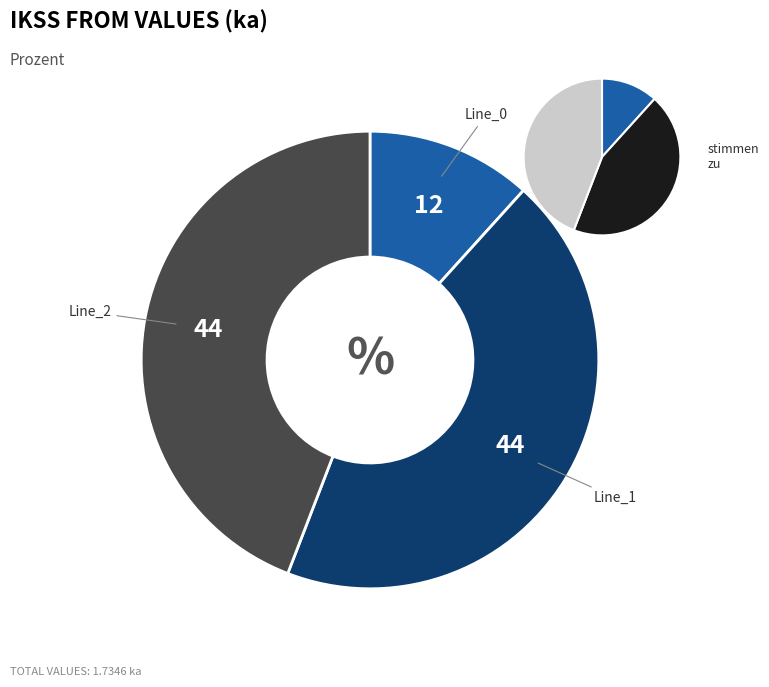

Rank the categories by value from lowest to highest.

Line_0, Line_1, Line_2